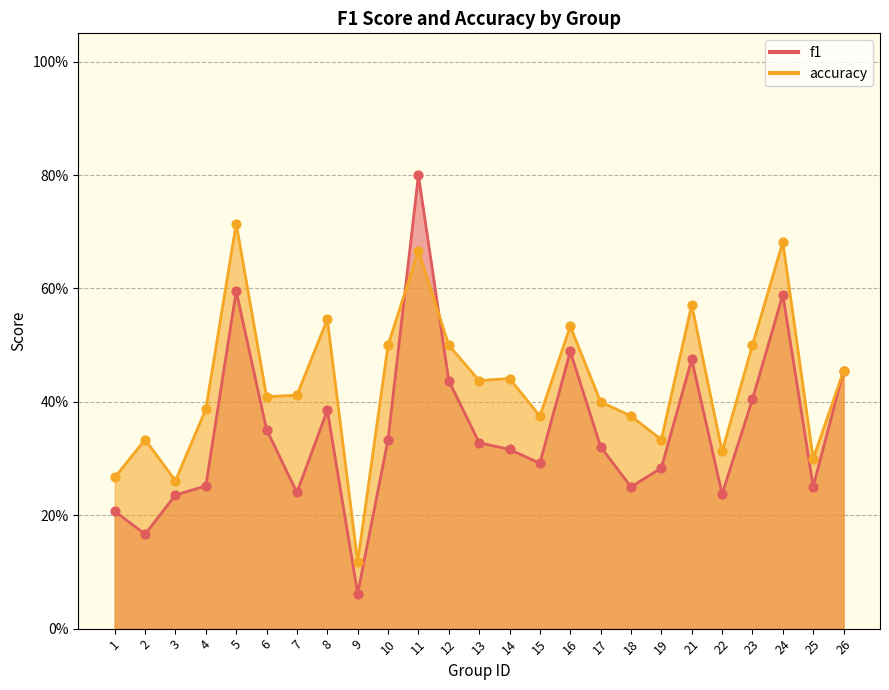

What is the total value across all series at 22?

0.5